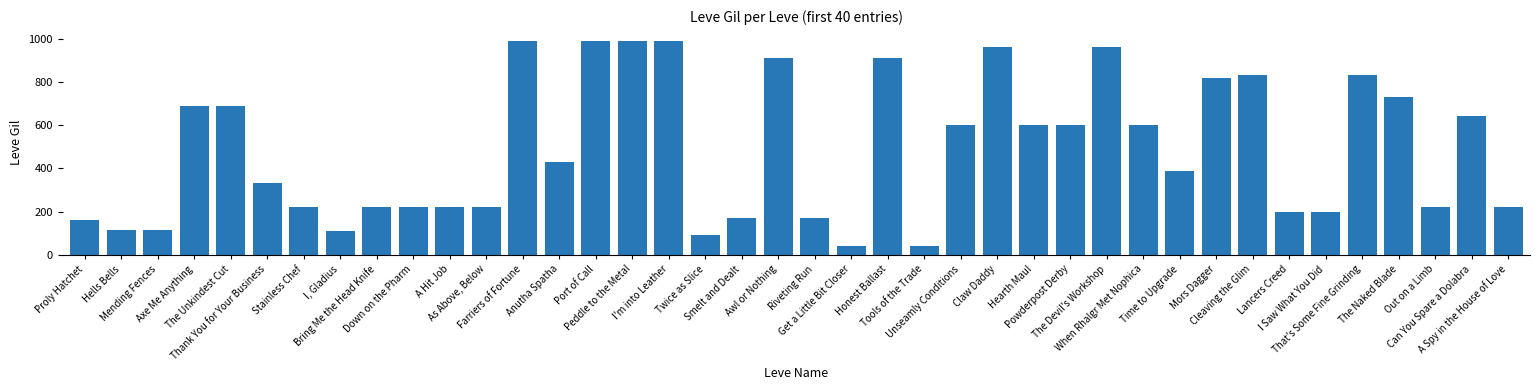

What is the maximum value shown in the chart?

990